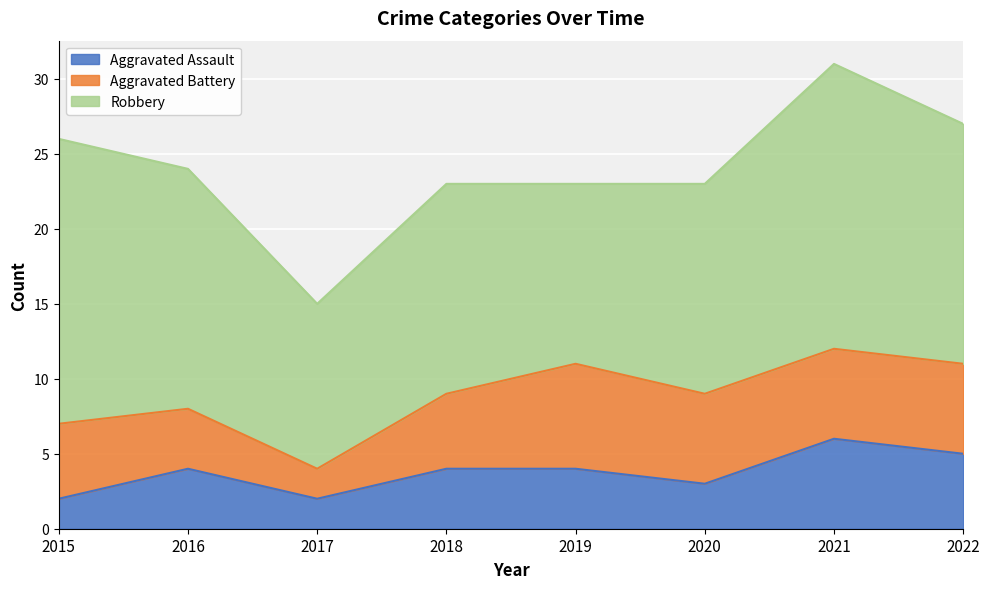

List the labels in order of Aggravated Battery value, largest first.

2019, 2020, 2021, 2022, 2015, 2018, 2016, 2017